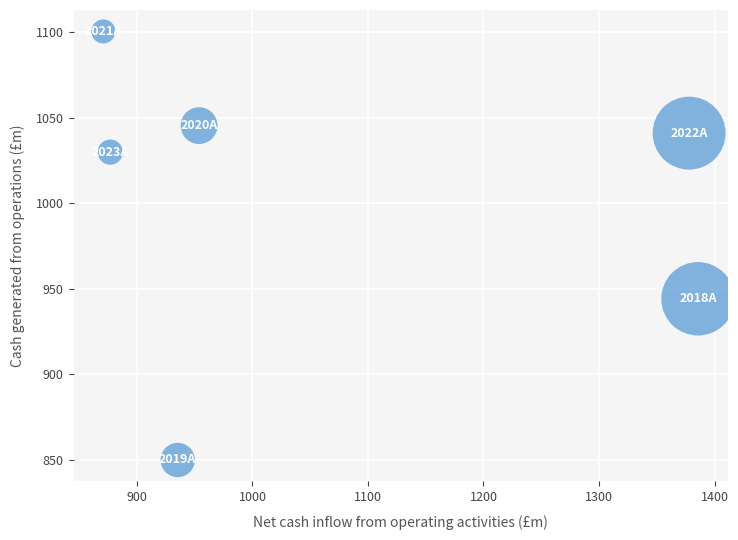

What Y value in the scatter plot is closest to 975?

944.1